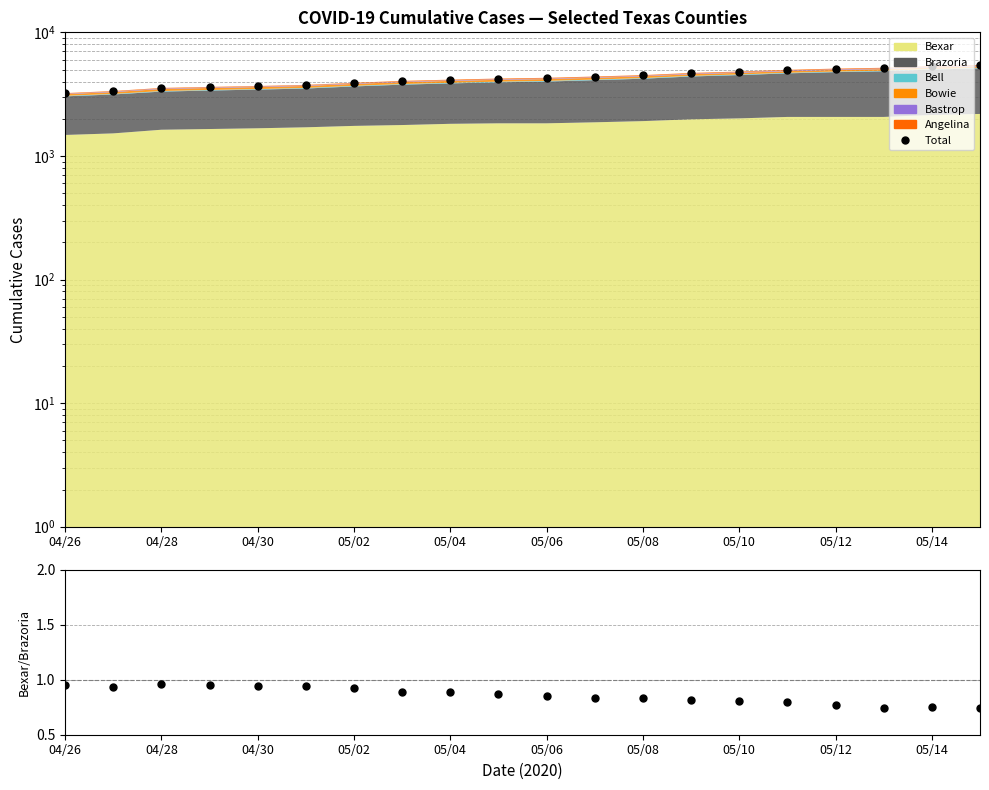

What is the total value across all series at 05/08?

4508.8